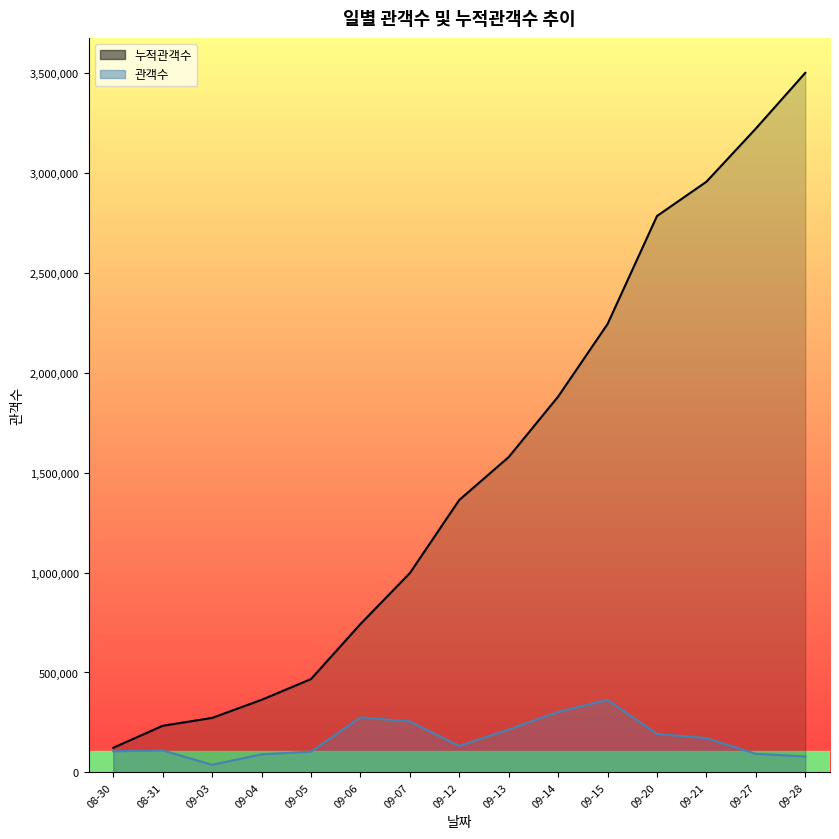

Which has a higher value, 09-07 or 08-31?

09-07